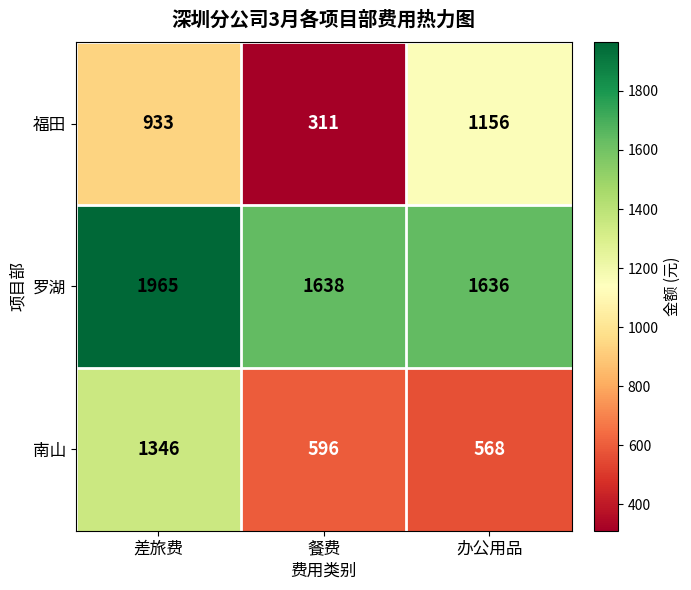

List the series in order of their peak value, highest first.

罗湖, 南山, 福田